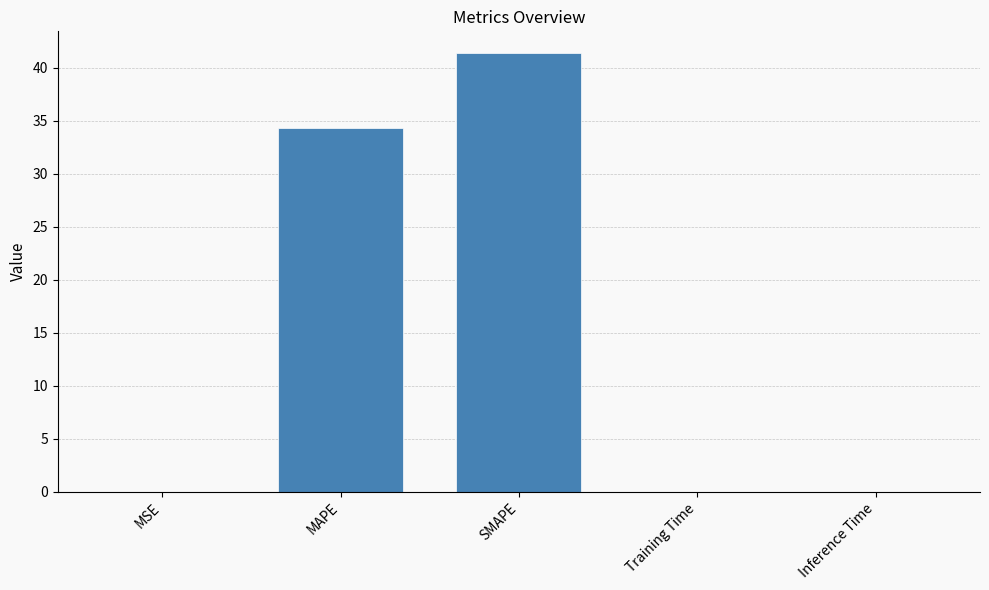

What is the greatest value displayed?

41.4